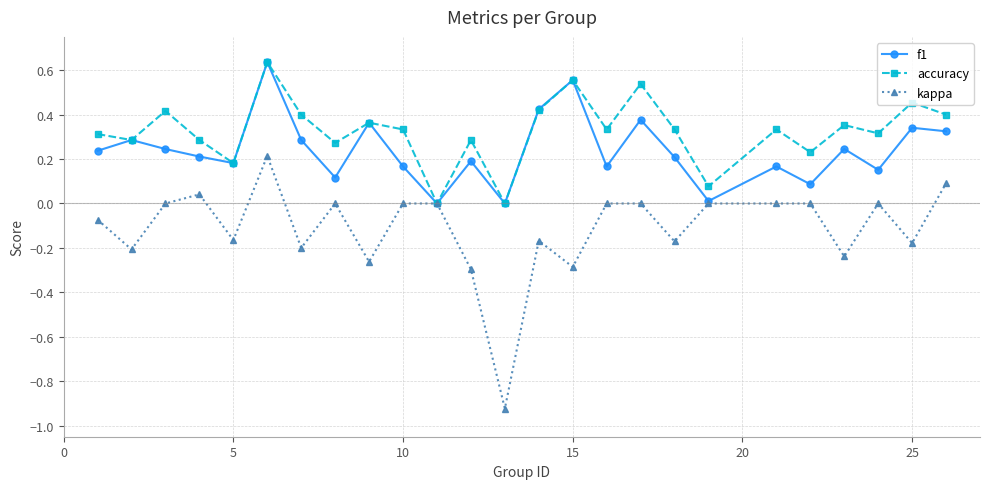

Which series has the largest total across all categories?

accuracy